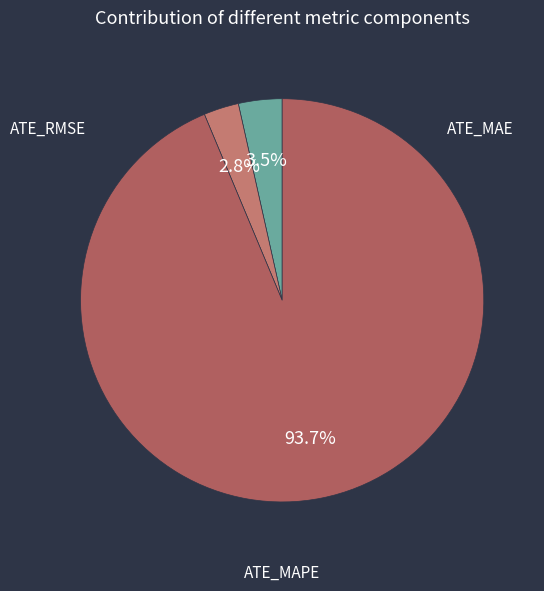

Count the number of slices in the pie.

3